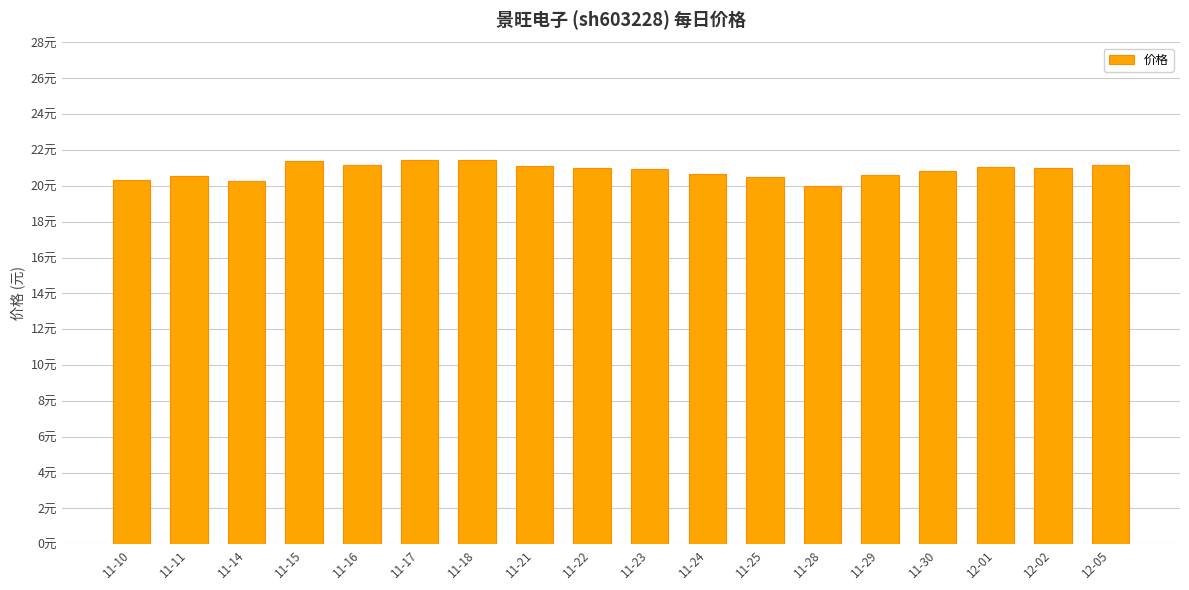

Does the chart contain any negative values?

No